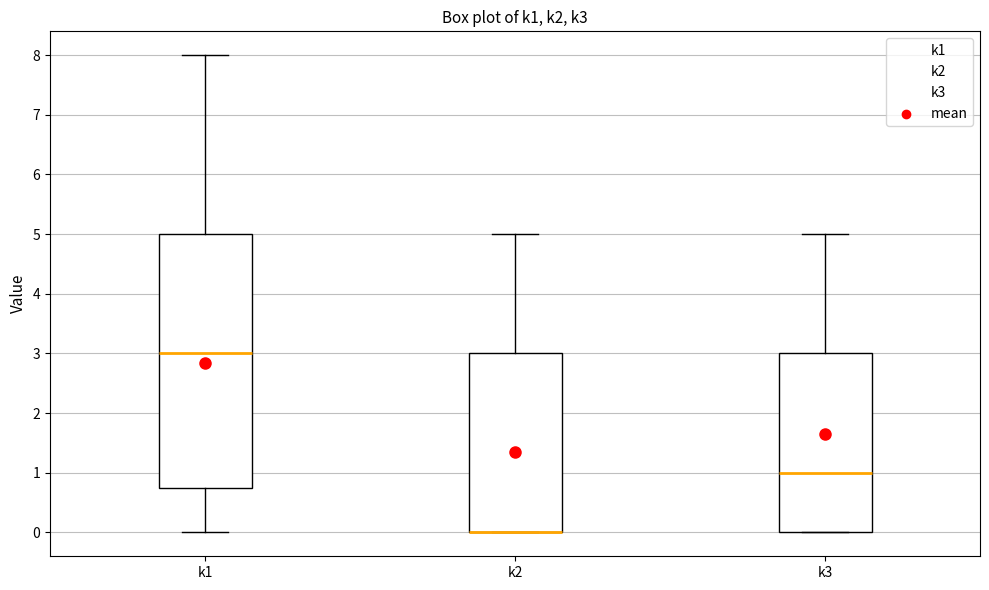

Where is the lower edge of the box for k2 on the y-axis? The values are not printed on the chart, so give them approximately, as read against the axis.

0.0